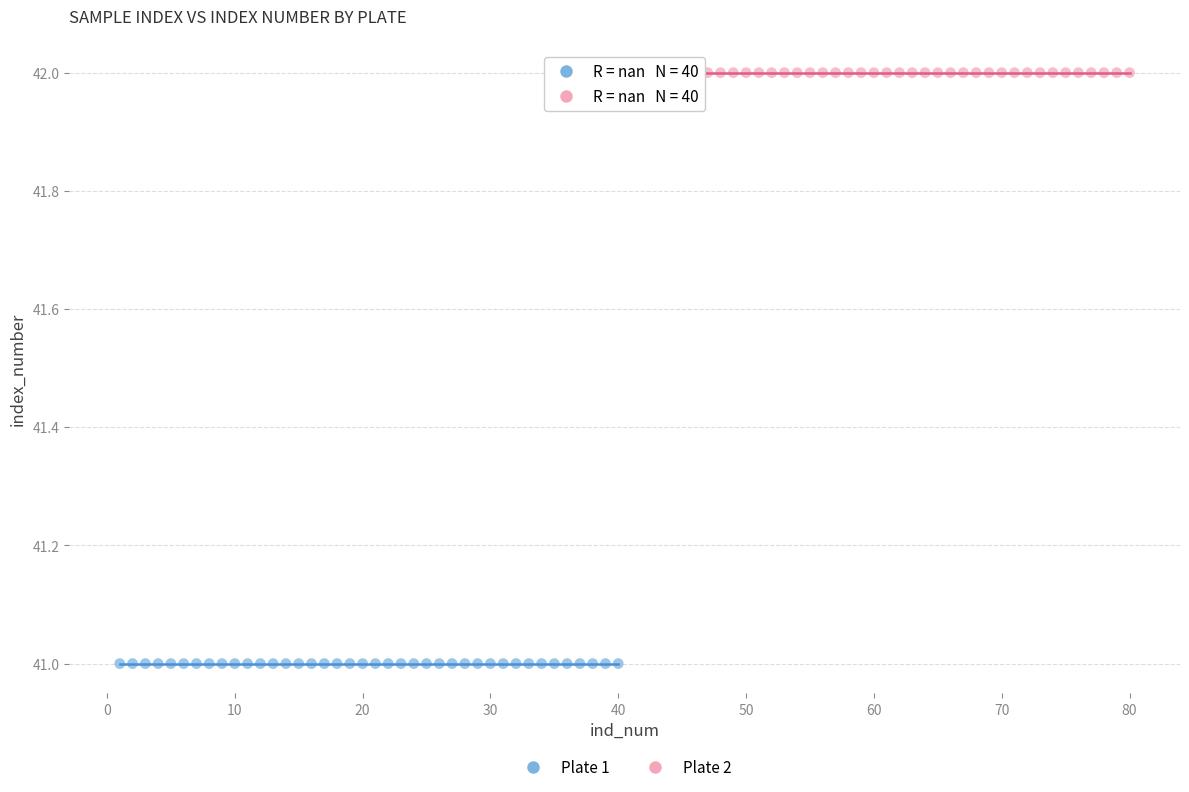

Which series reaches the maximum Y coordinate?

Plate 2